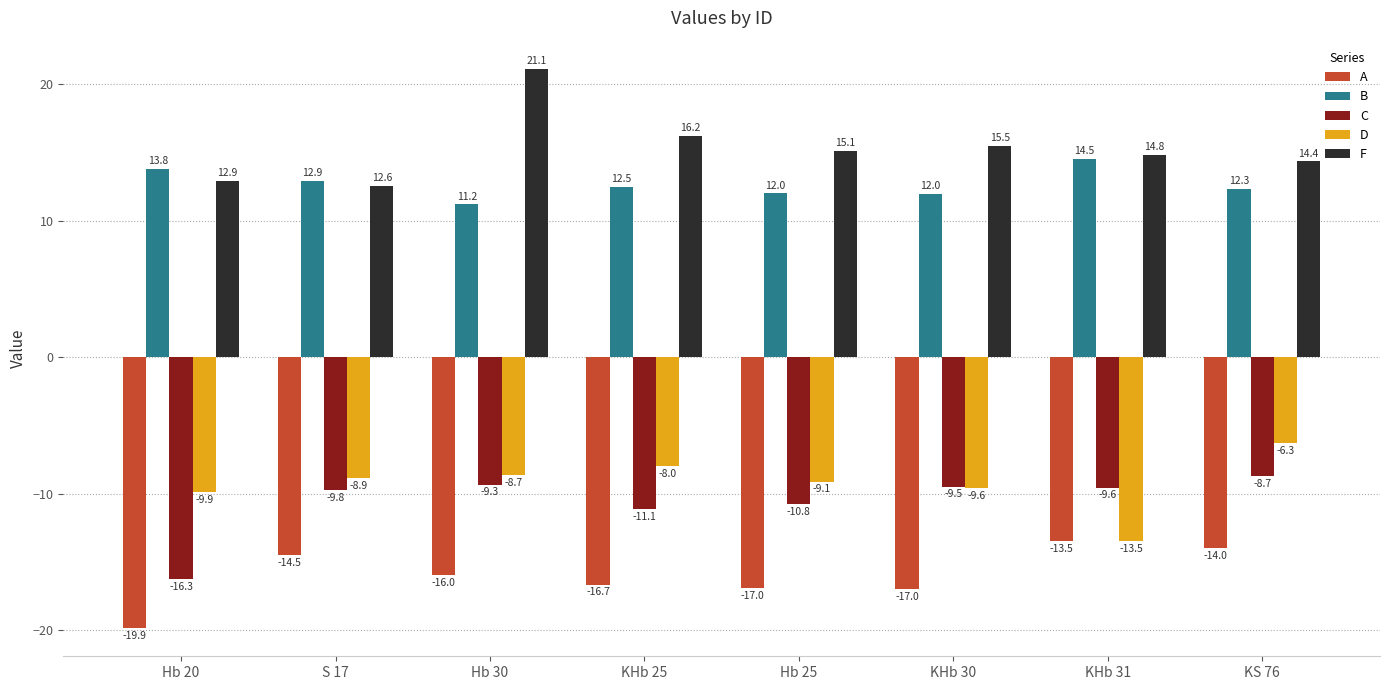

What is the average value of the D series?

-9.3